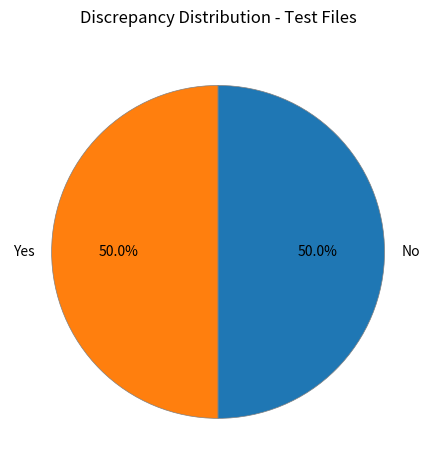

How many segments does this pie chart have?

2